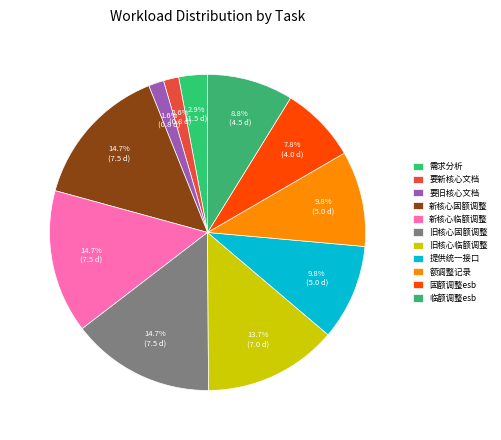

Count the number of slices in the pie.

11